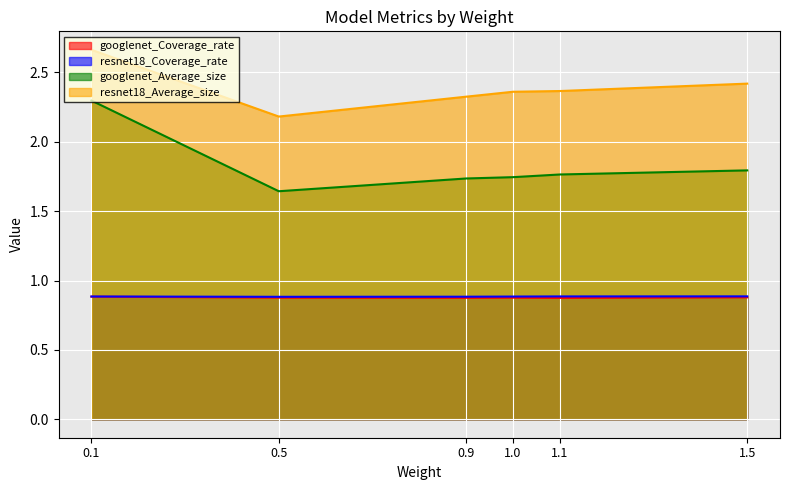

Is it true that resnet18_Average_size equals 2.4 at 1.0?

True